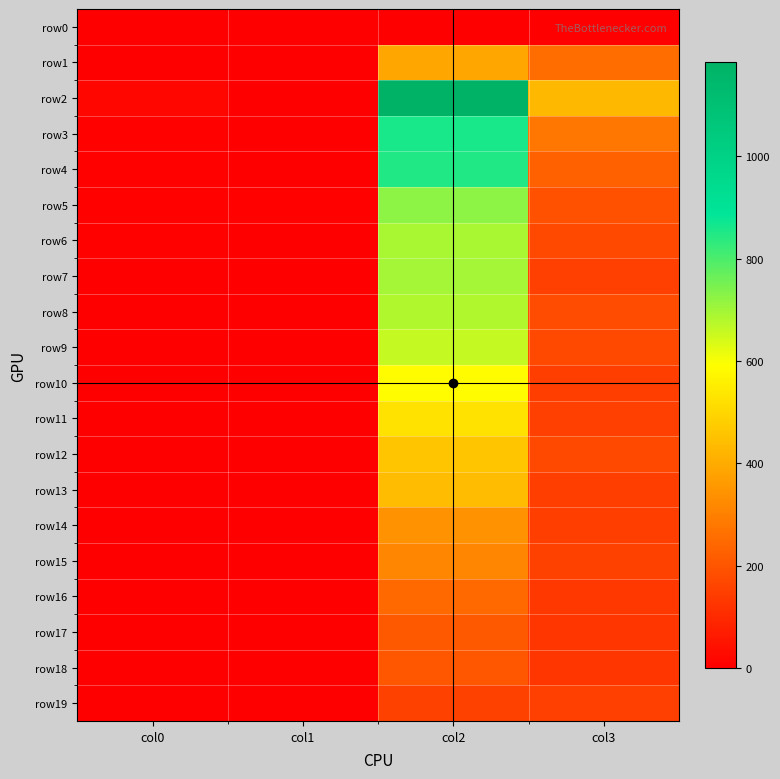

Reading left to right, transcribe all the data shown in this chart.

row0: col0=3	col1=0	col2=0	col3=0
row1: col0=1	col1=0	col2=386	col3=254
row2: col0=17	col1=2	col2=1184	col3=428
row3: col0=5	col1=1	col2=857	col3=273
row4: col0=8	col1=4	col2=849	col3=226
row5: col0=7	col1=5	col2=723	col3=194
row6: col0=9	col1=2	col2=691	col3=172
row7: col0=2	col1=2	col2=696	col3=151
row8: col0=3	col1=1	col2=684	col3=177
row9: col0=0	col1=1	col2=659	col3=173
row10: col0=0	col1=1	col2=586	col3=145
row11: col0=2	col1=2	col2=526	col3=152
row12: col0=1	col1=3	col2=460	col3=174
row13: col0=1	col1=3	col2=437	col3=145
row14: col0=1	col1=1	col2=342	col3=146
row15: col0=0	col1=1	col2=310	col3=155
row16: col0=0	col1=1	col2=249	col3=134
row17: col0=0	col1=4	col2=212	col3=126
row18: col0=1	col1=1	col2=200	col3=127
row19: col0=0	col1=3	col2=153	col3=148